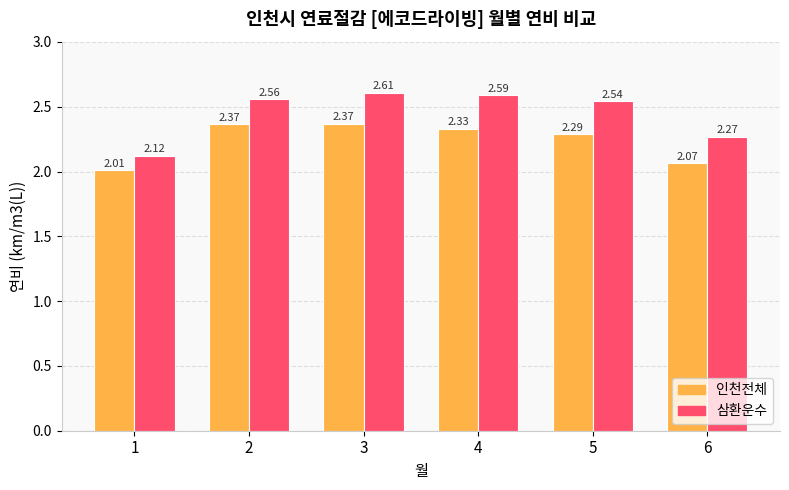

Is the value of 인천전체 at 4 greater than the value of 삼환운수 at 4?

No